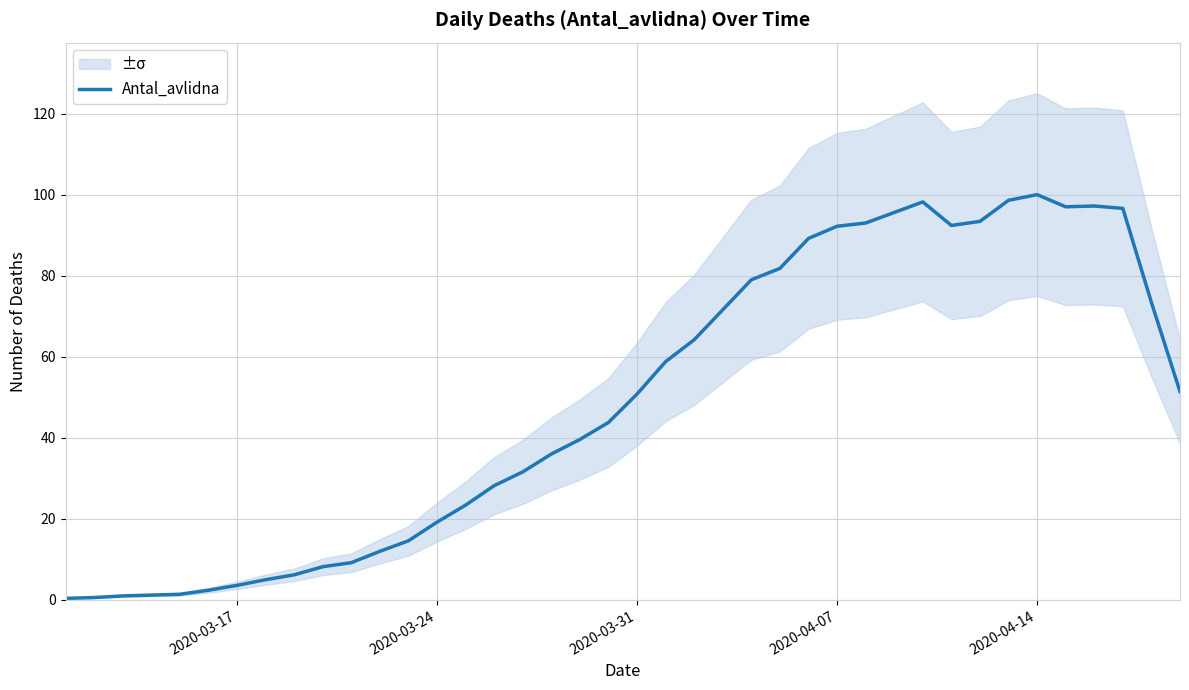

The Antal_avlidna series shows 39.3 at 2020-04-07. True or false?

False